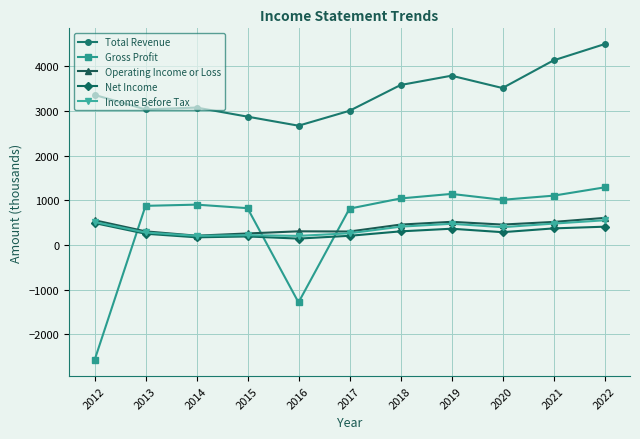

How many data points does each series have?

11